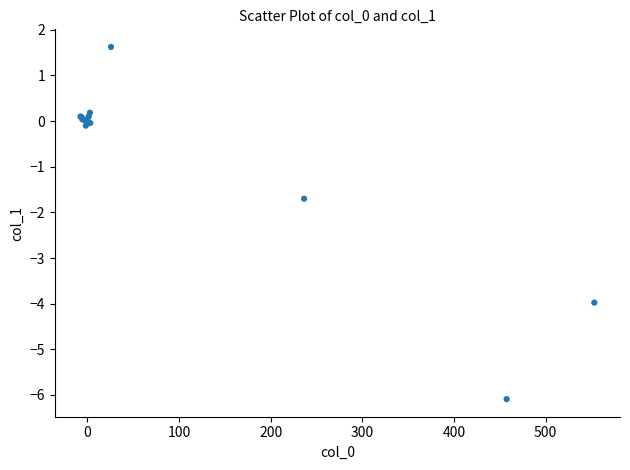

What Y value in the scatter plot is closest to -2?

-1.7